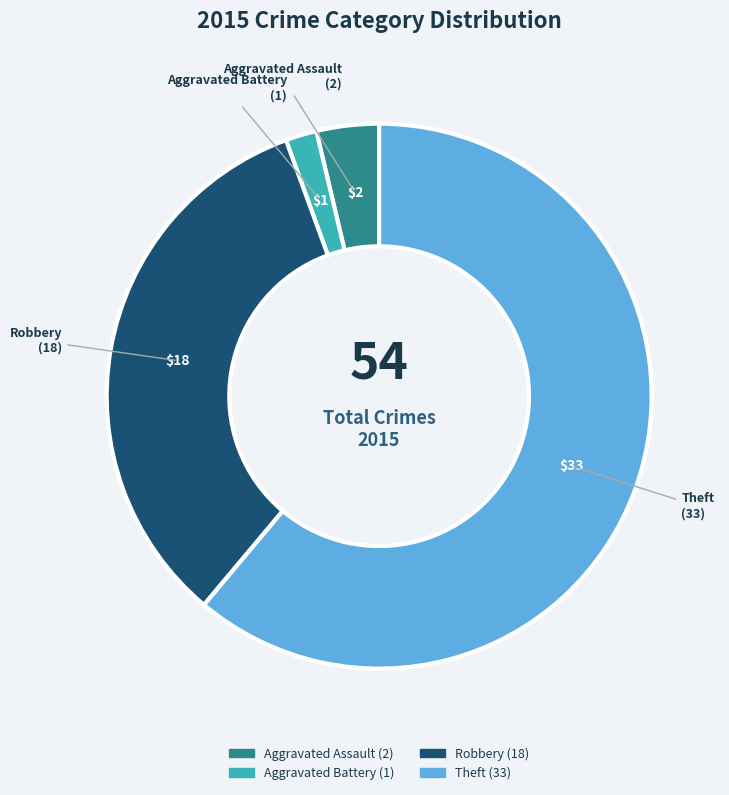

Is there a majority slice in this chart?

Yes